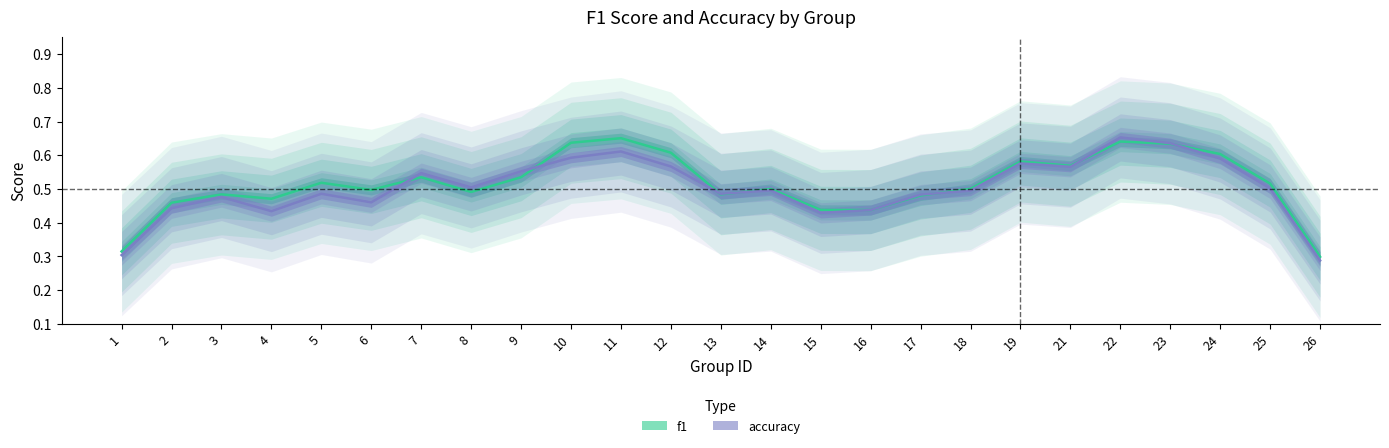

What is the total value across all series at 8?

1.0